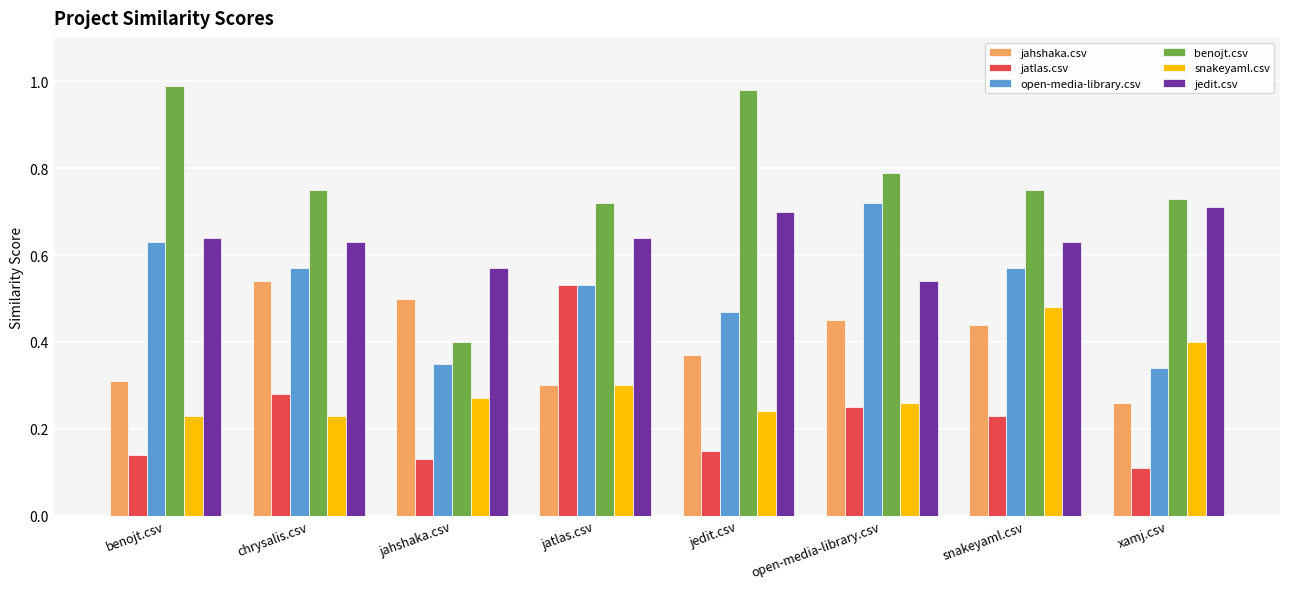

Which series has the largest total across all categories?

benojt.csv